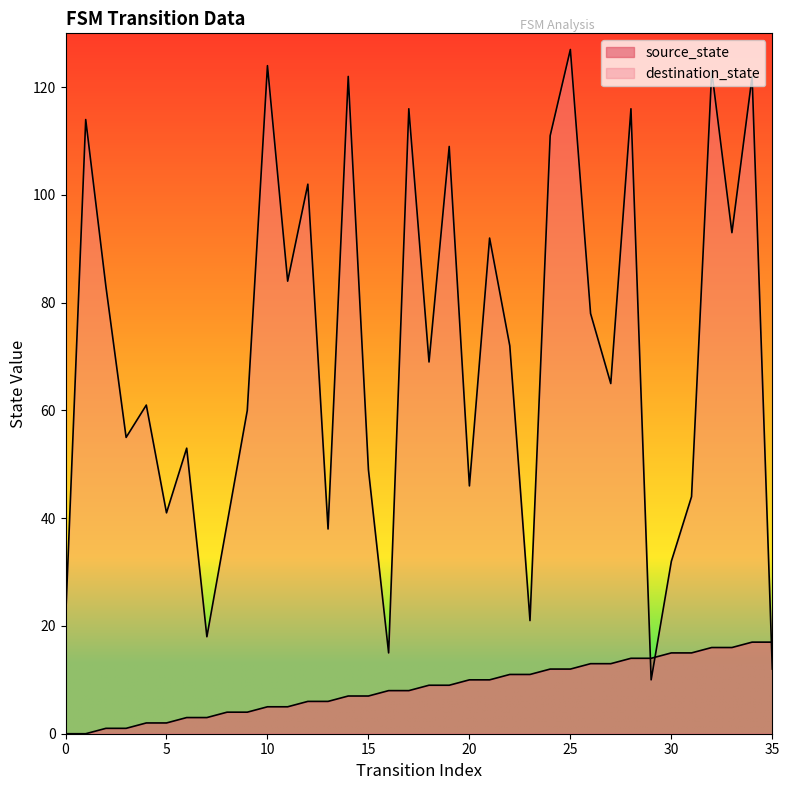

What are all the series names shown in the legend?

source_state, destination_state